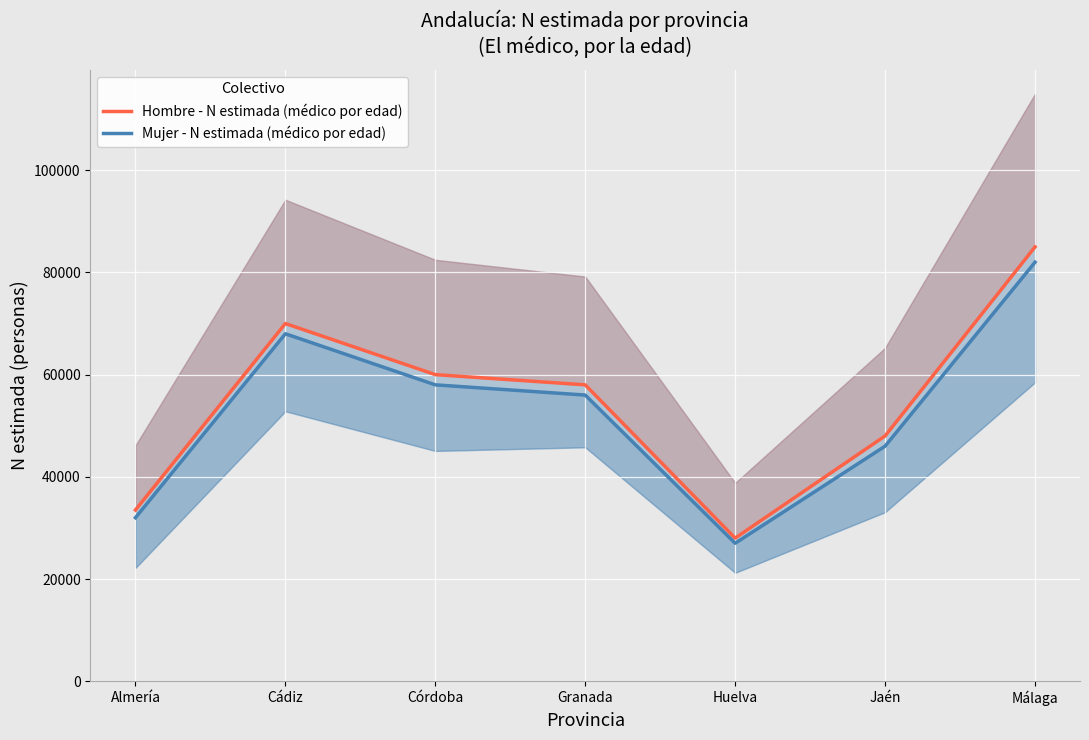

Rank the series by their average value, from lowest to highest.

Mujer - N estimada (médico por edad), Hombre - N estimada (médico por edad)